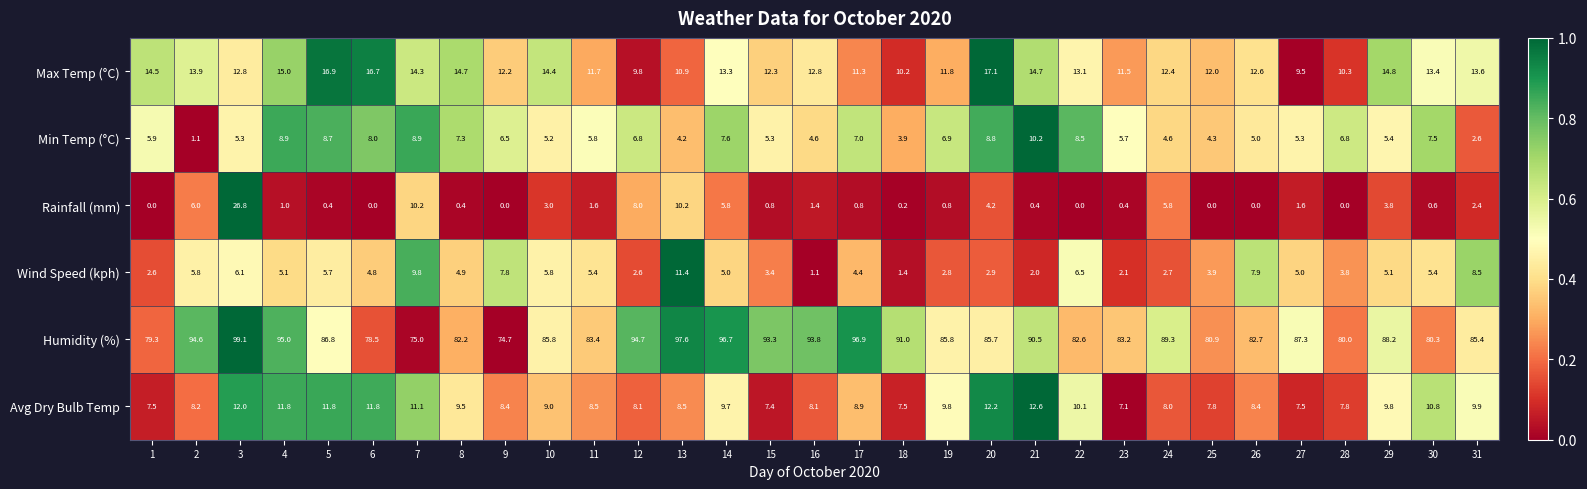

What is the difference between the Rainfall (mm) values at 28 and 27?

1.6